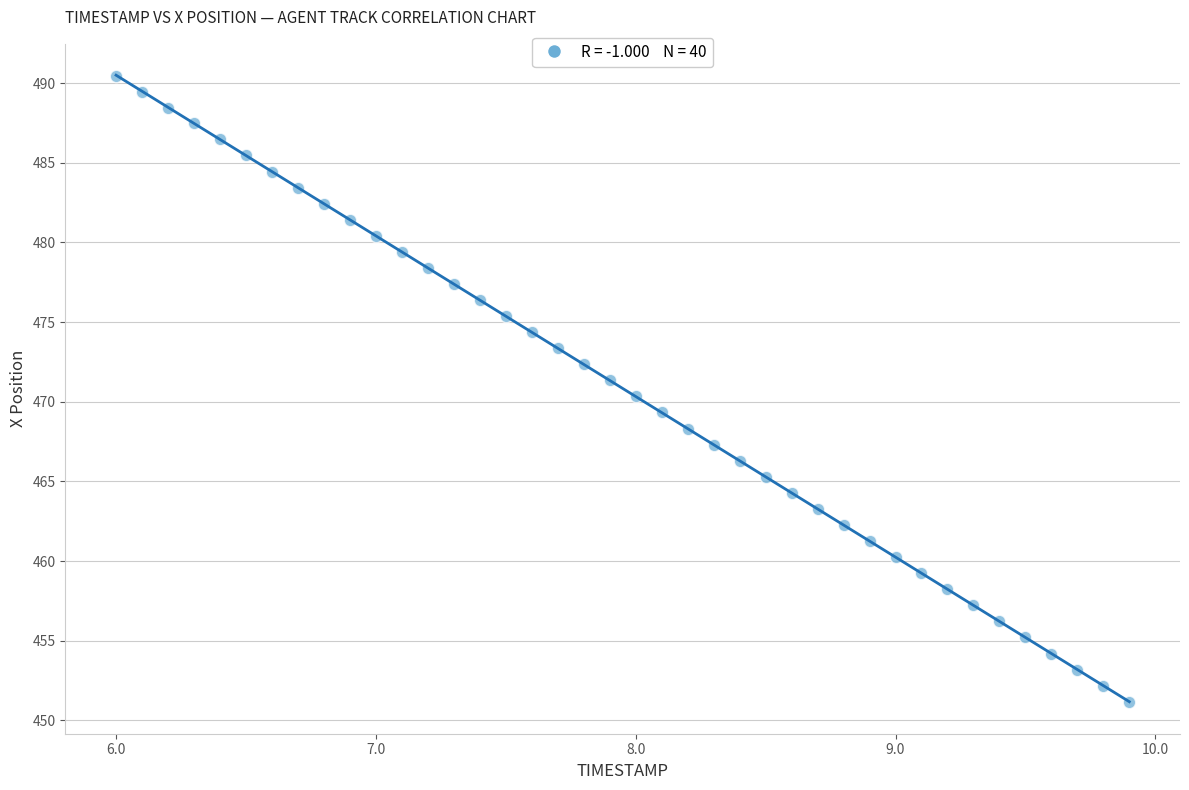

What is the range of Y values (max minus min)?

39.3